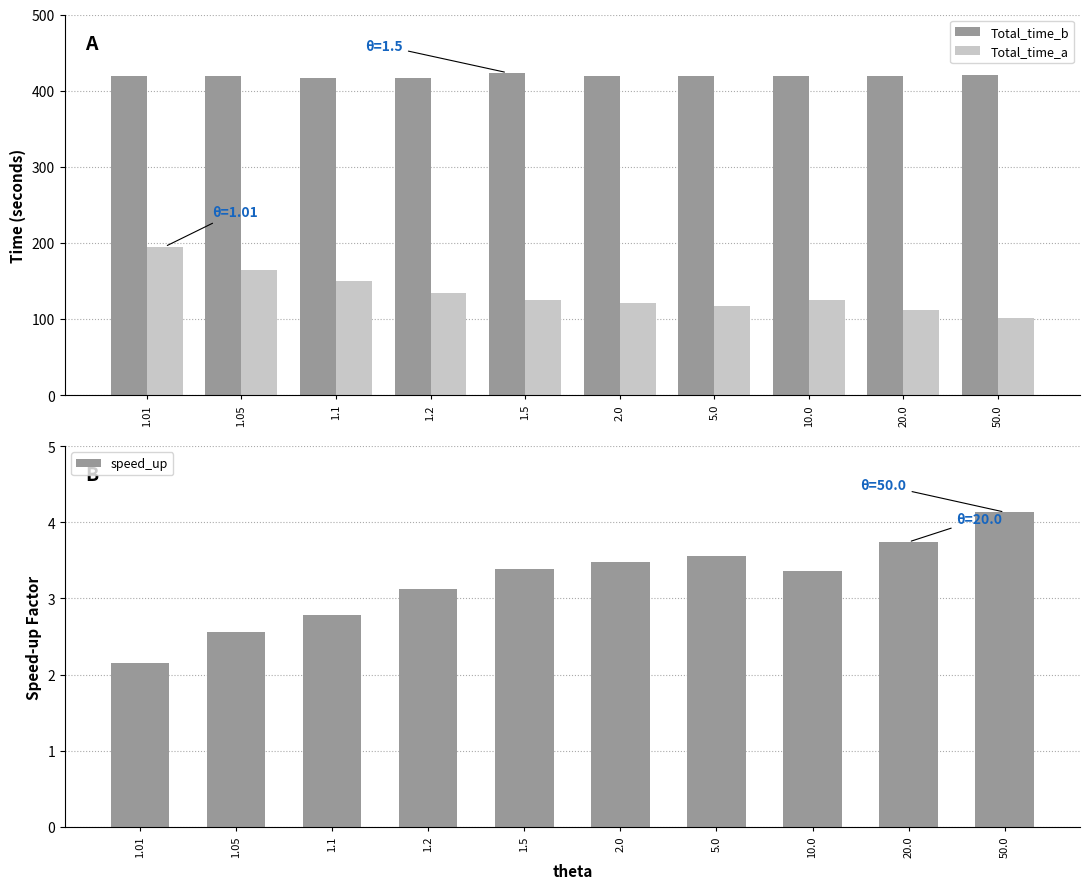

What value does the Total_time_a series have at 1.5?

125.3